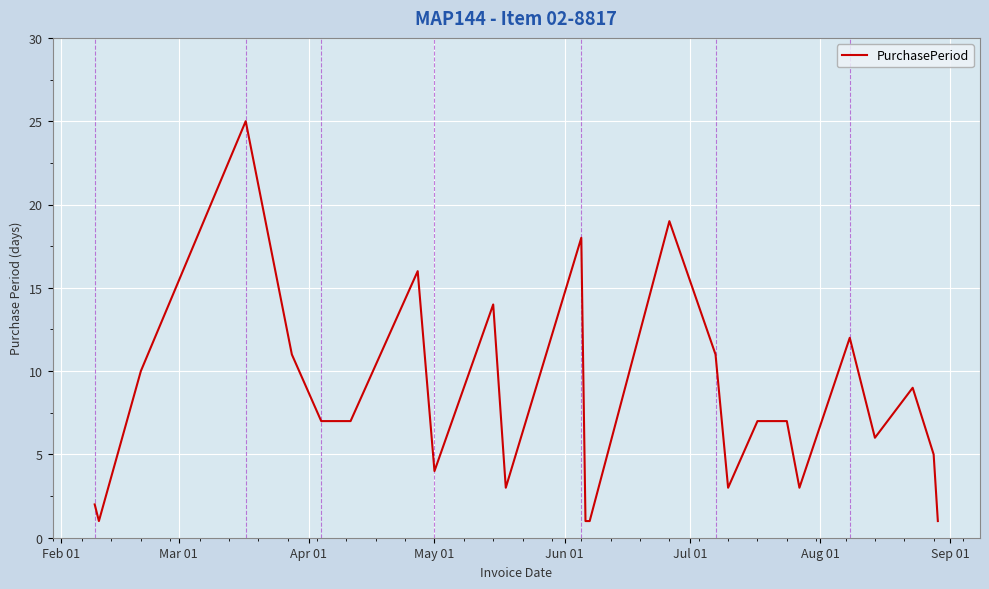

What is the maximum value shown in the chart?

25